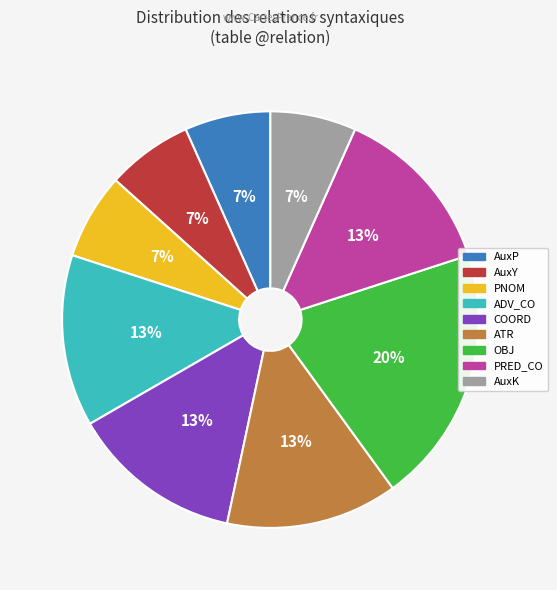

What is the largest slice in the pie chart?

OBJ